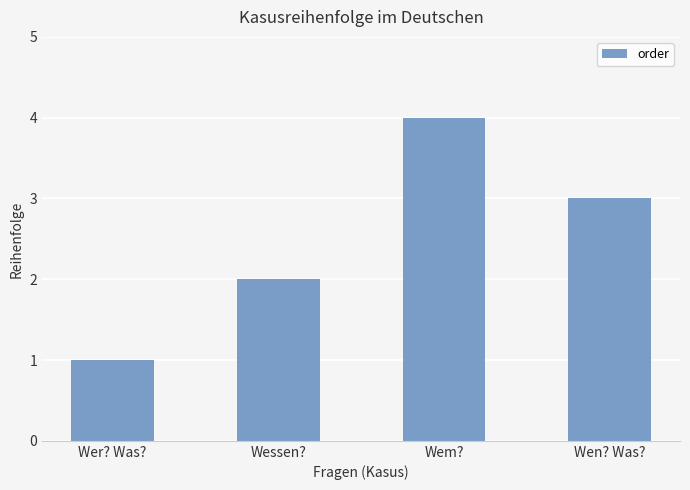

Read the value at Wem?.

4